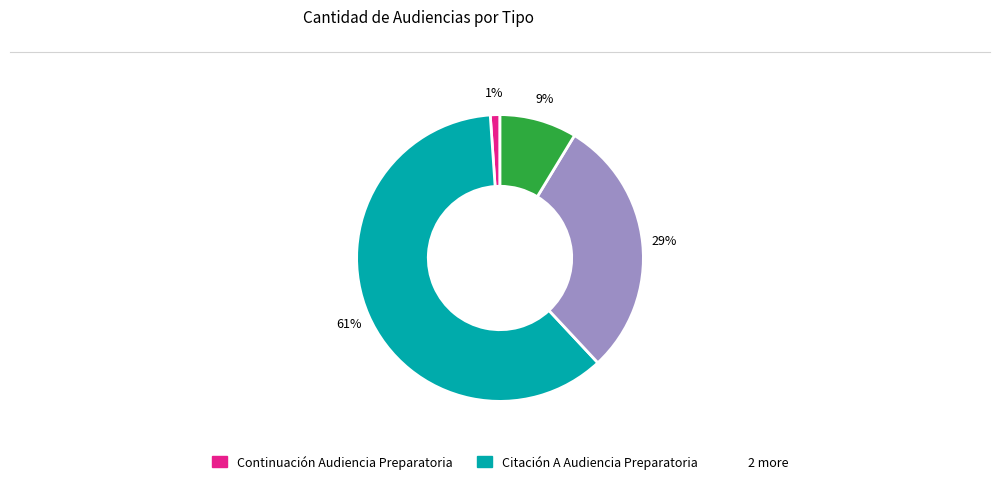

Is there any slice that represents more than half of the pie?

Yes